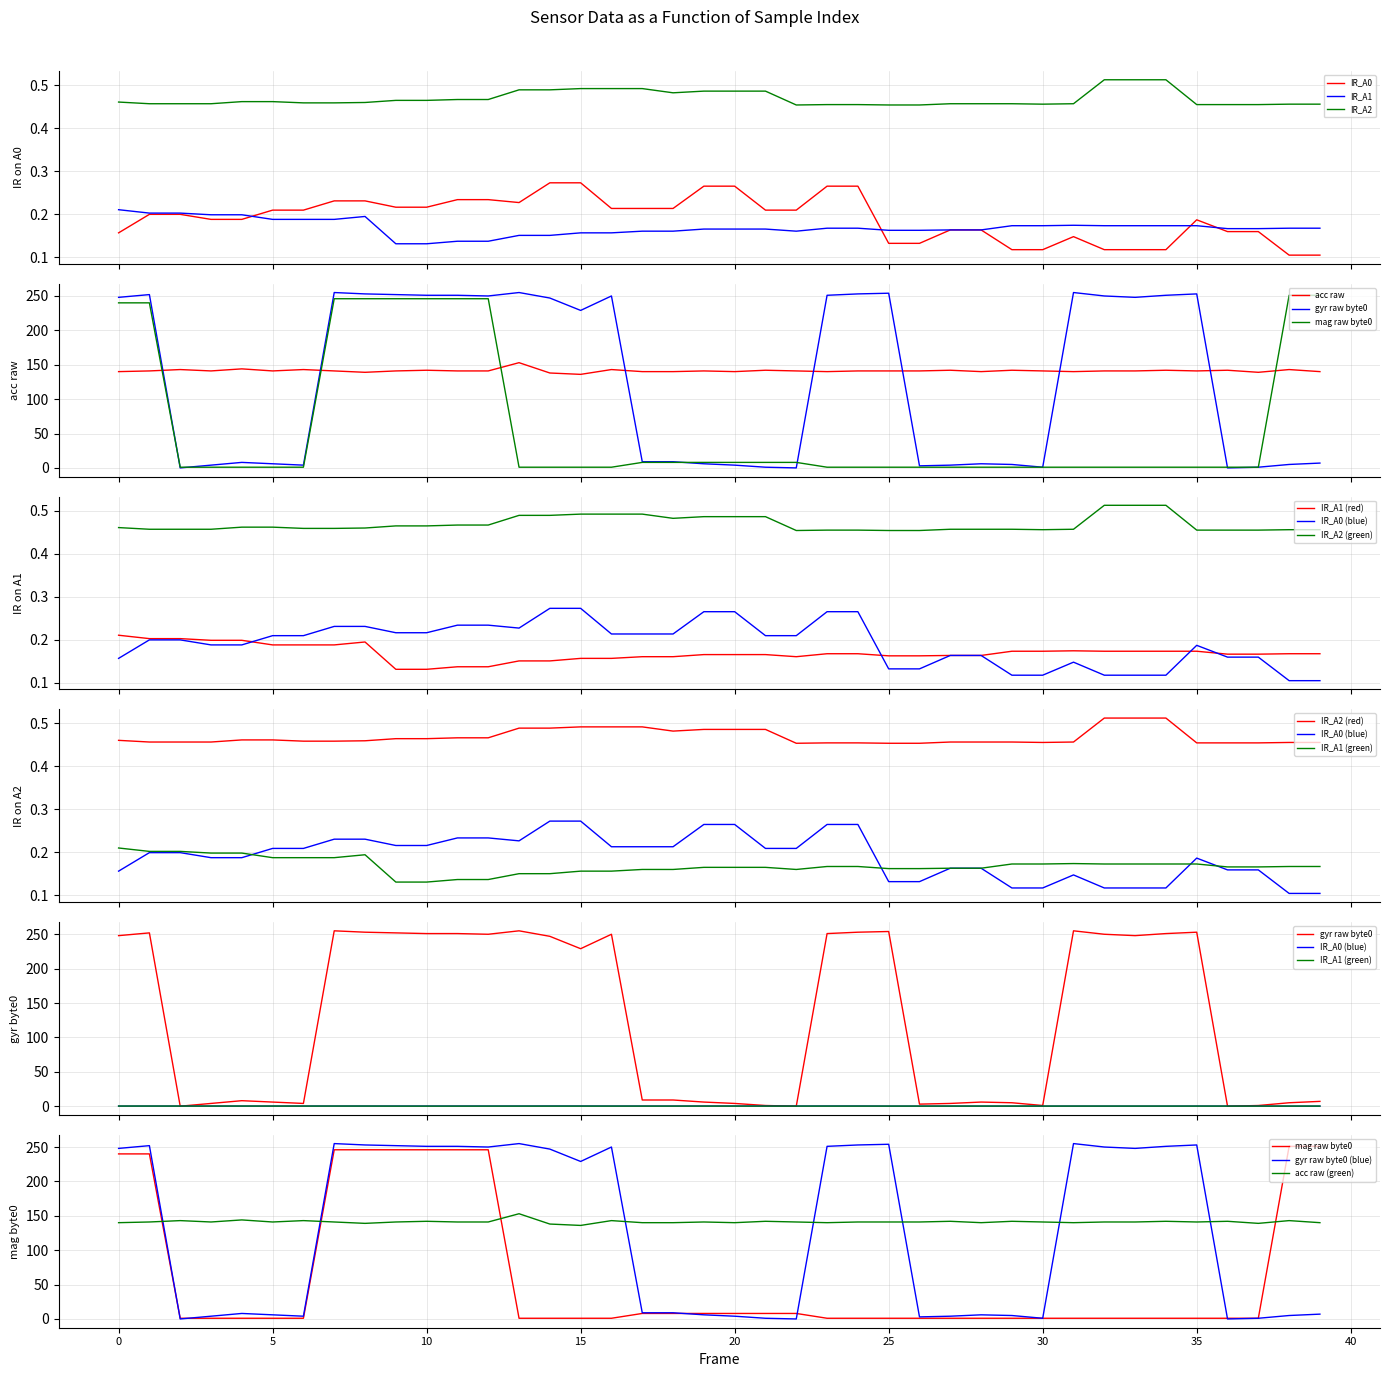

How many lines are shown in the chart?

6